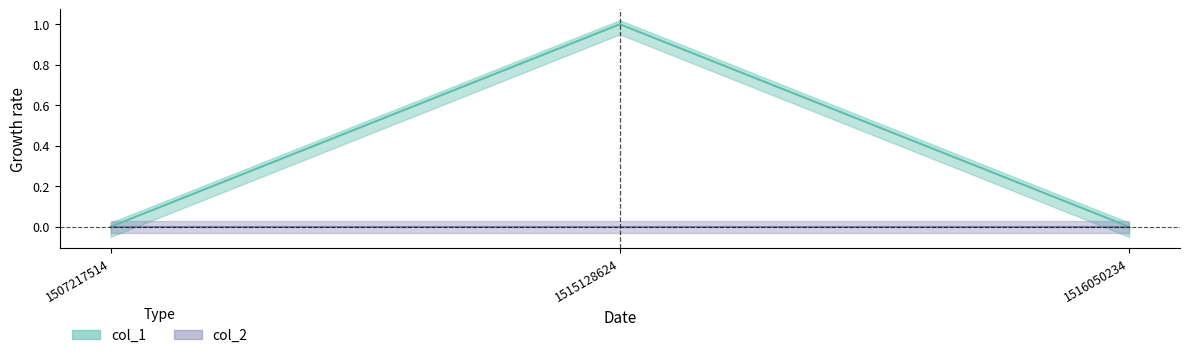

Read the value at 1515128624.

1